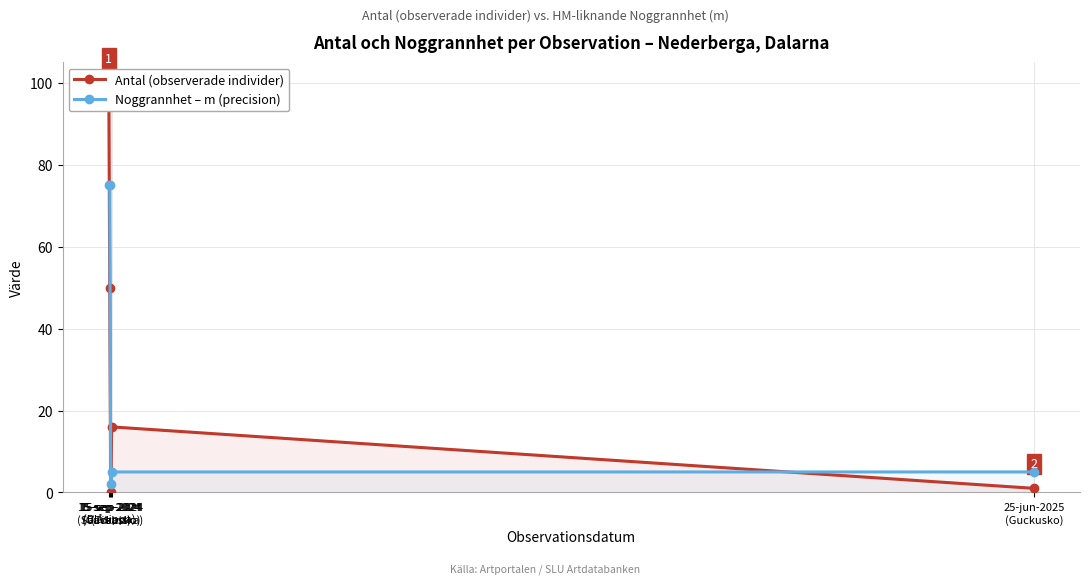

Between 15-sep-2024
(Blåsippa) and 15-sep-2024
(Tibast), which series saw the biggest shift?

Antal (observerade individer)